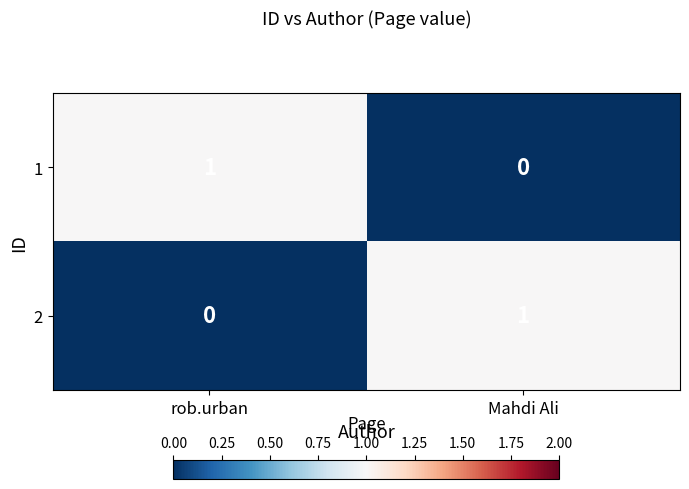

Rank the series at Mahdi Ali from highest to lowest value.

2, 1